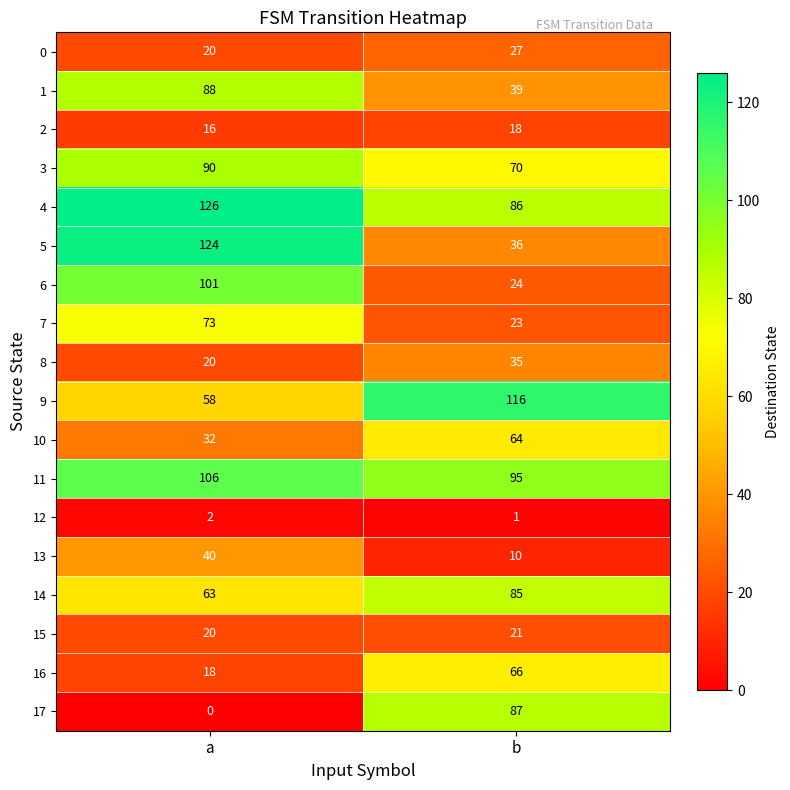

How many series are shown in this chart?

18